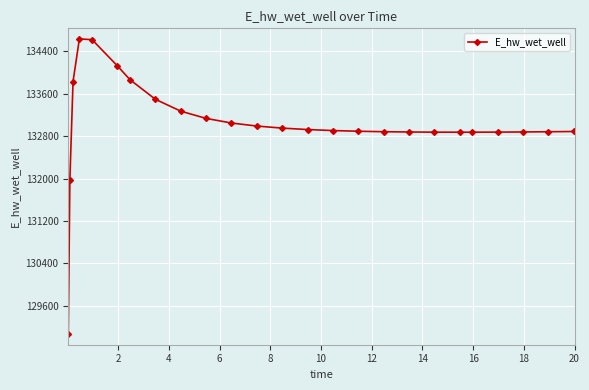

What is the sum of all values?

3458459.1